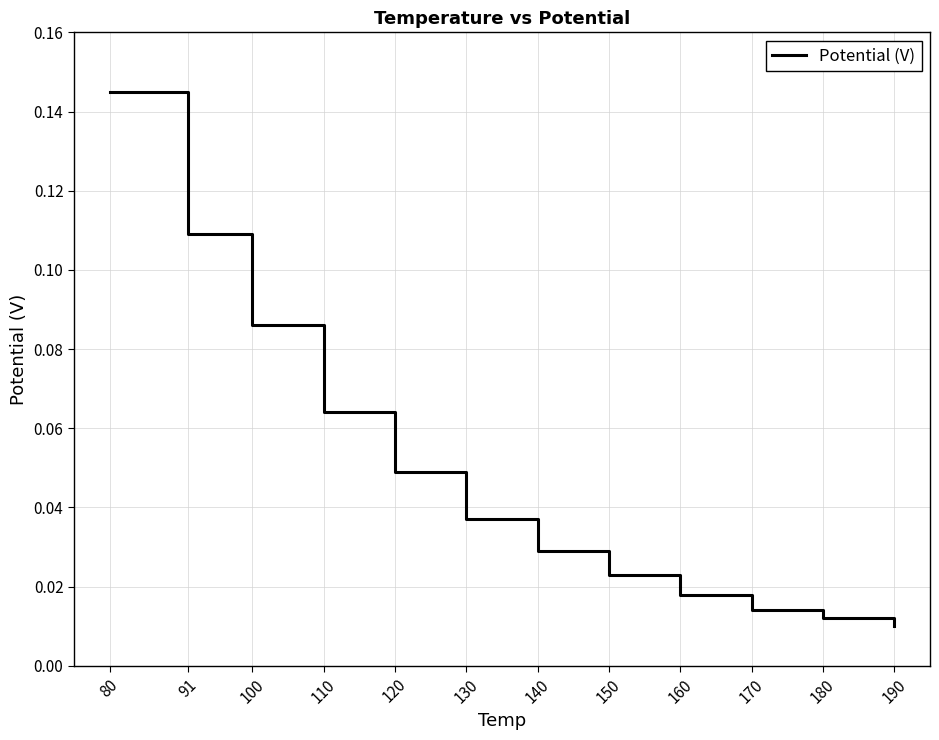

What is the sum of all values?

0.6